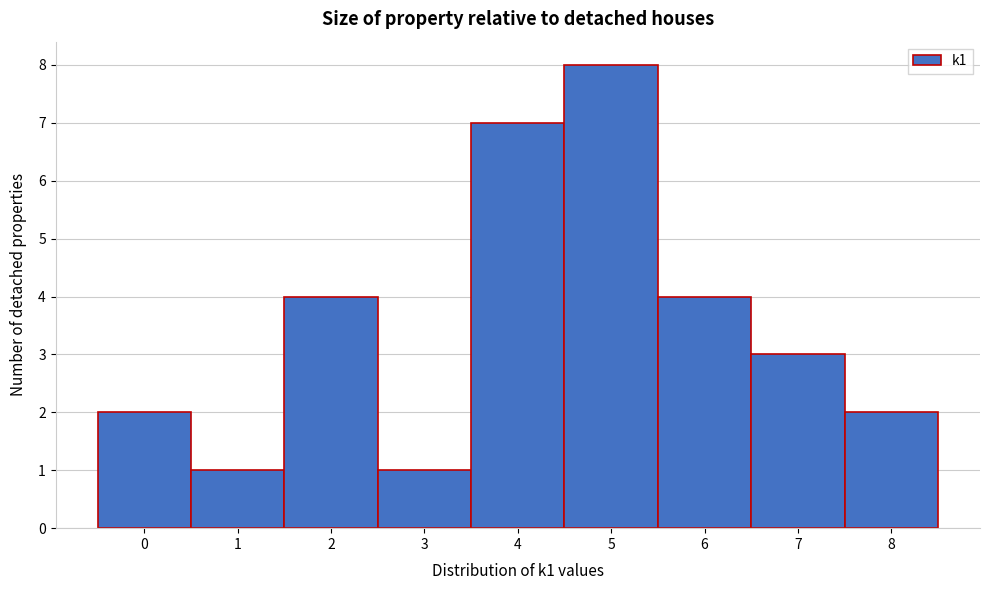

Reading left to right, list every bar in this chart as the range it spans on the x-axis followed by its height. The values are not printed on the chart, so give them approximately, as read against the axis.

-0.5 to 0.5: 2
0.5 to 1.5: 1
1.5 to 2.5: 4
2.5 to 3.5: 1
3.5 to 4.5: 7
4.5 to 5.5: 8
5.5 to 6.5: 4
6.5 to 7.5: 3
7.5 to 8.5: 2